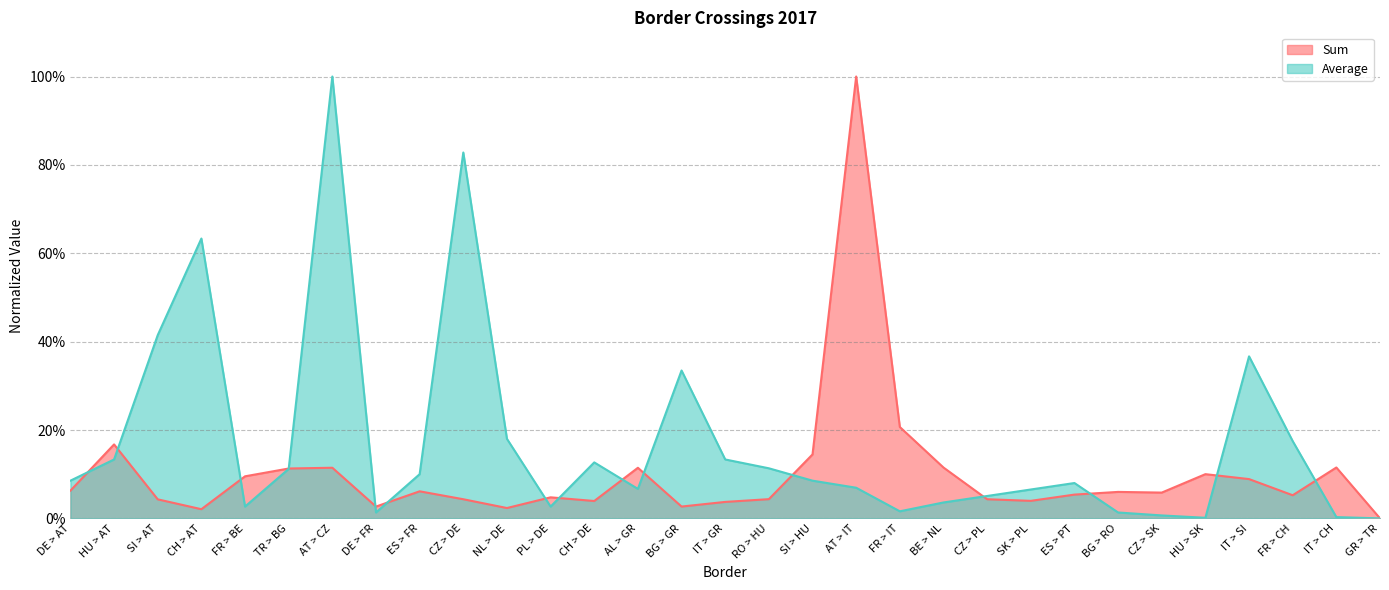

At which label does Sum reach its peak?

AT > IT